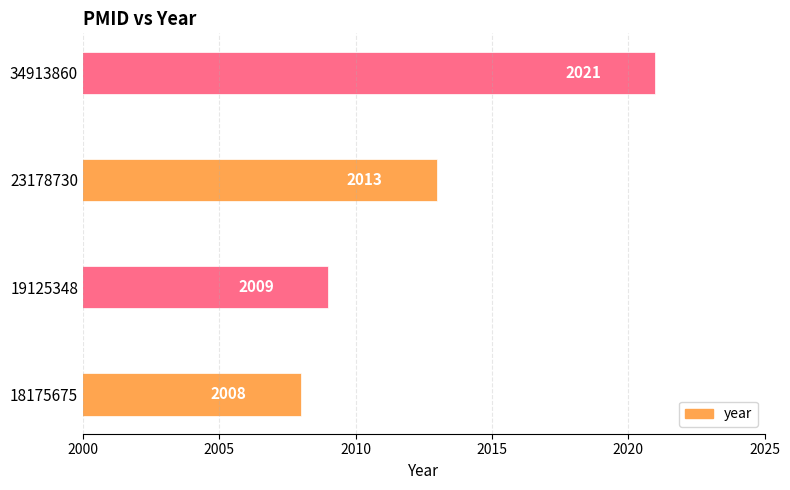

List the labels in order of value, smallest first.

18175675, 19125348, 23178730, 34913860